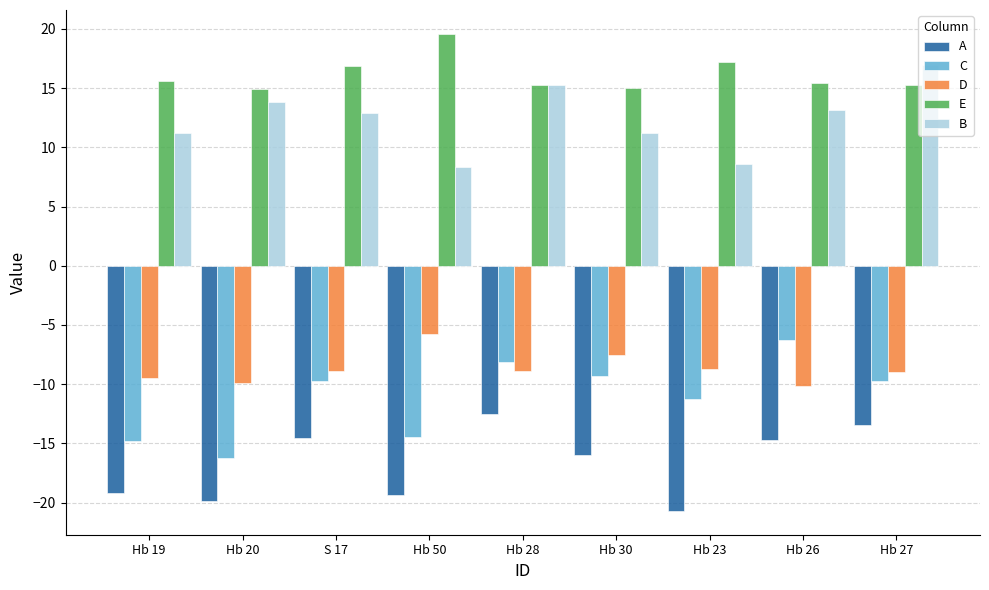

The B series shows 2.5 at Hb 19. True or false?

False